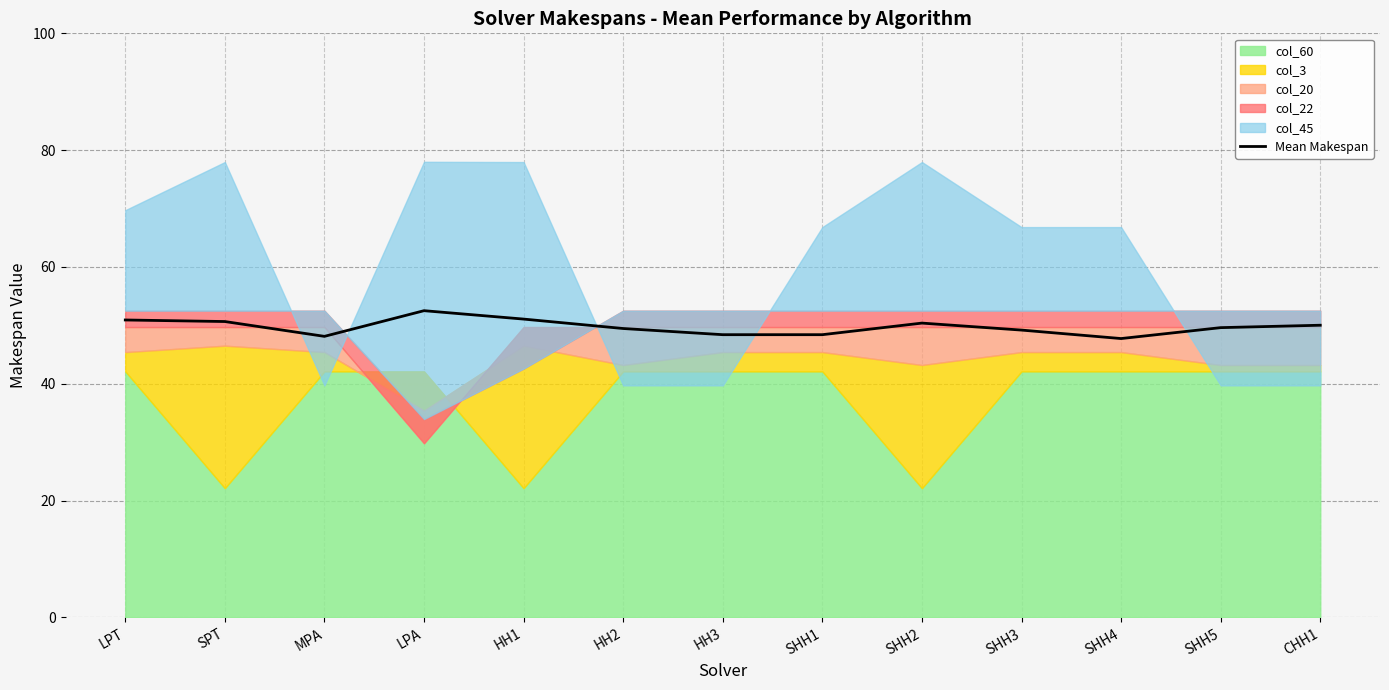

Where does the data first go above 49?

LPT